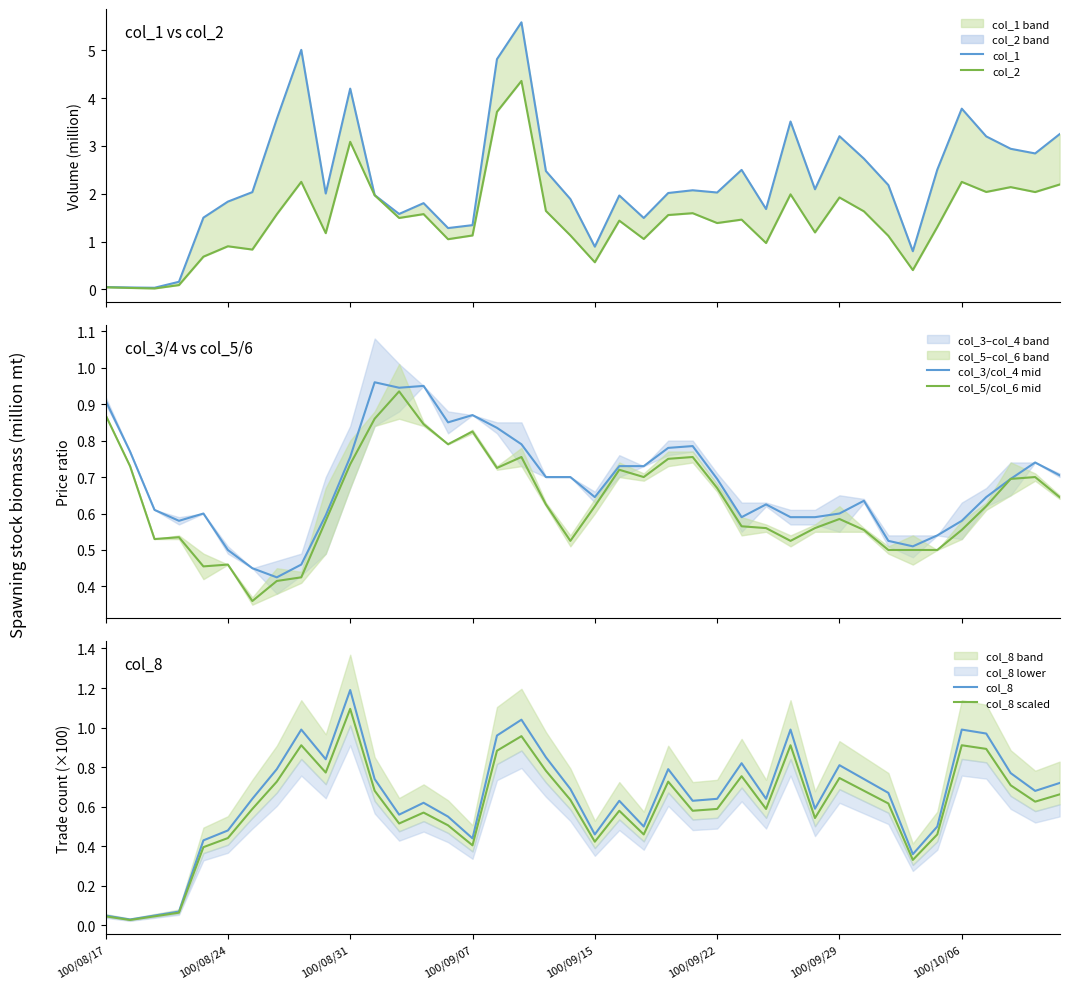

What is the average value of the col_3/col_4 mid series?

0.7